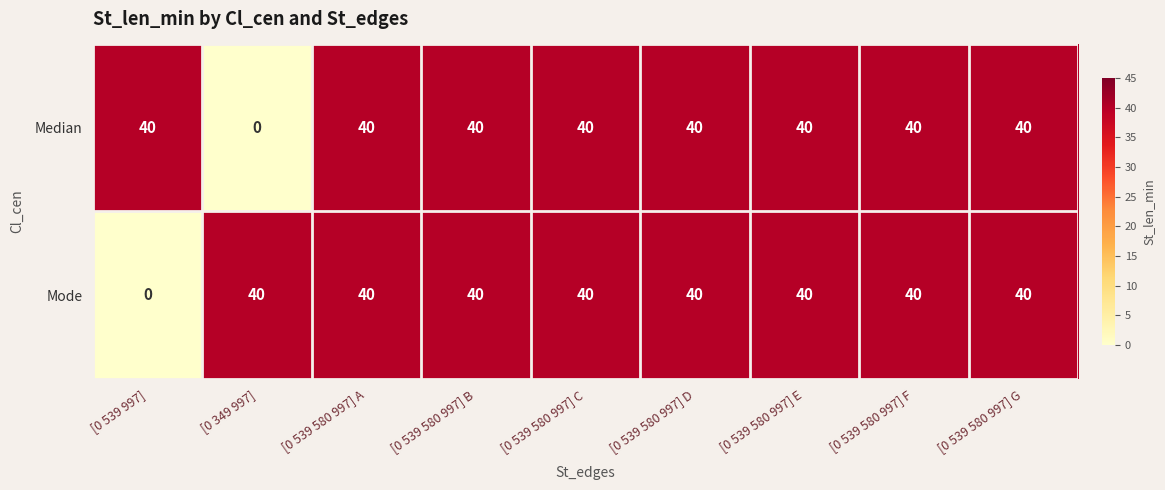

What is the maximum value shown in the chart?

40